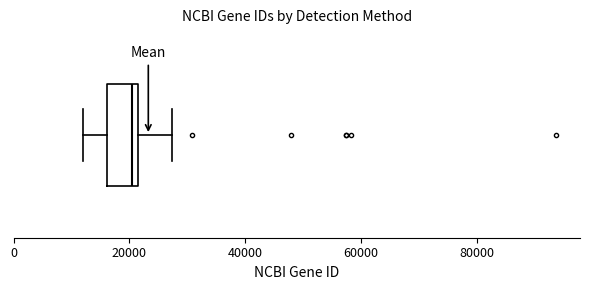

Transcribe this box plot: give where the median line is, the range the box spans, and where the two whiskers end, as read against the x-axis. The values are not printed on the chart, so give them approximately, as read against the axis.

median 20000, box 16000 to 22000, whiskers 12000 to 28000